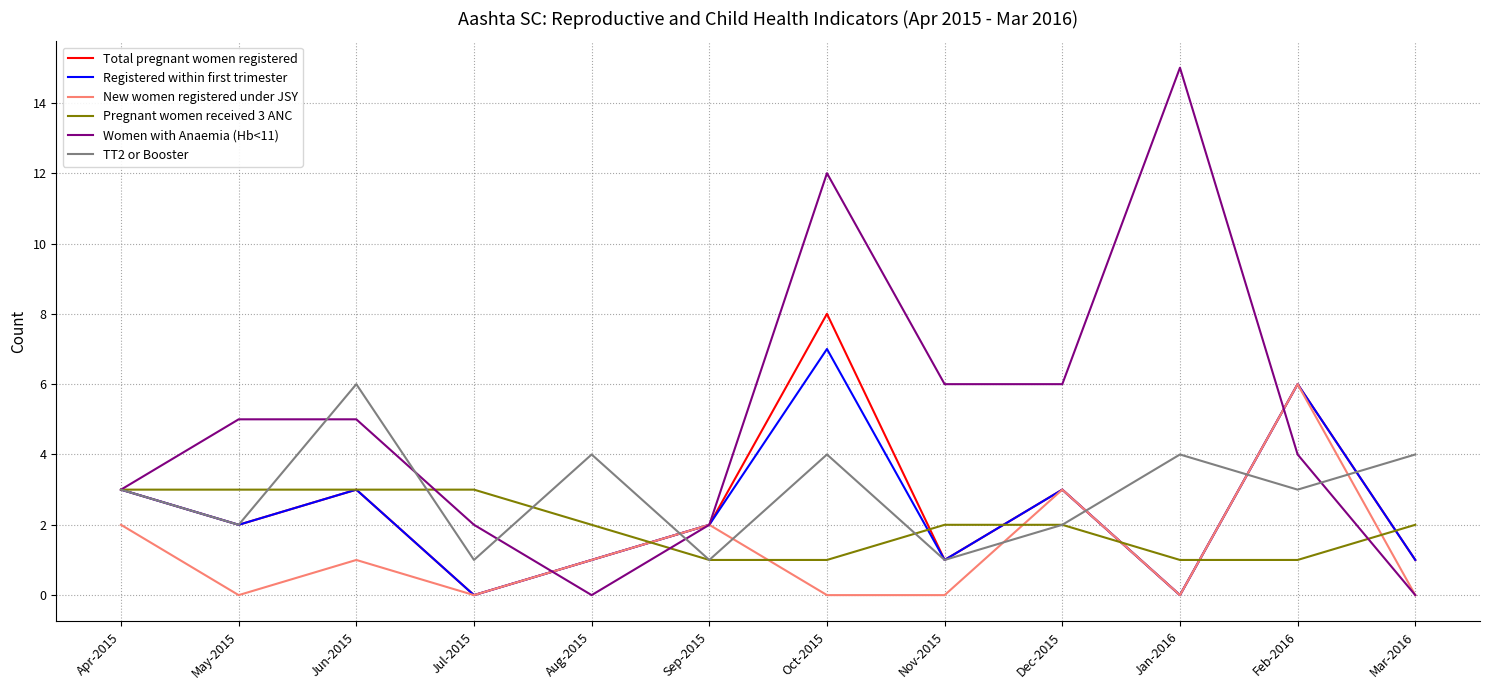

What is the minimum value for TT2 or Booster?

1